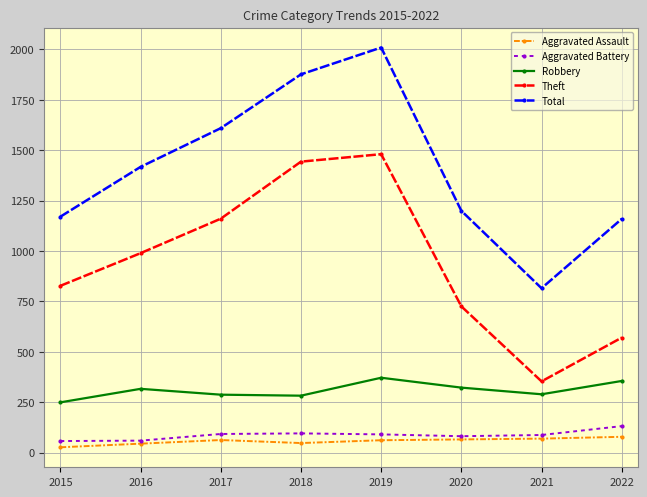

Does the chart have visible grid lines?

Yes